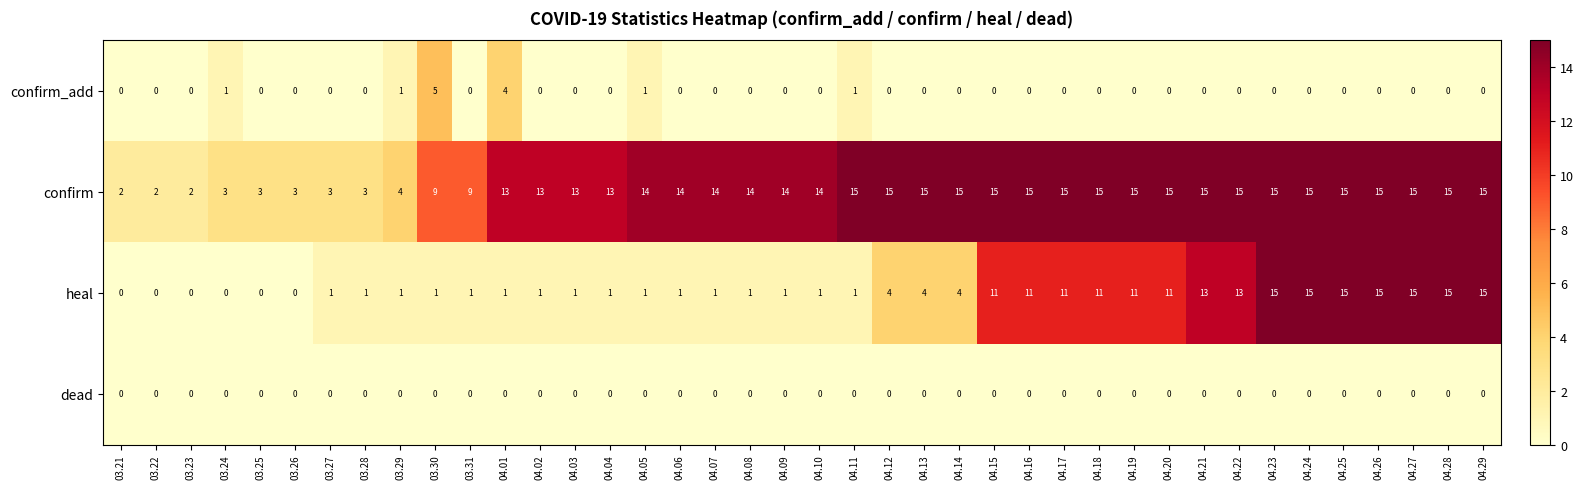

Between 04.01 and 04.27, which series saw the biggest shift?

heal